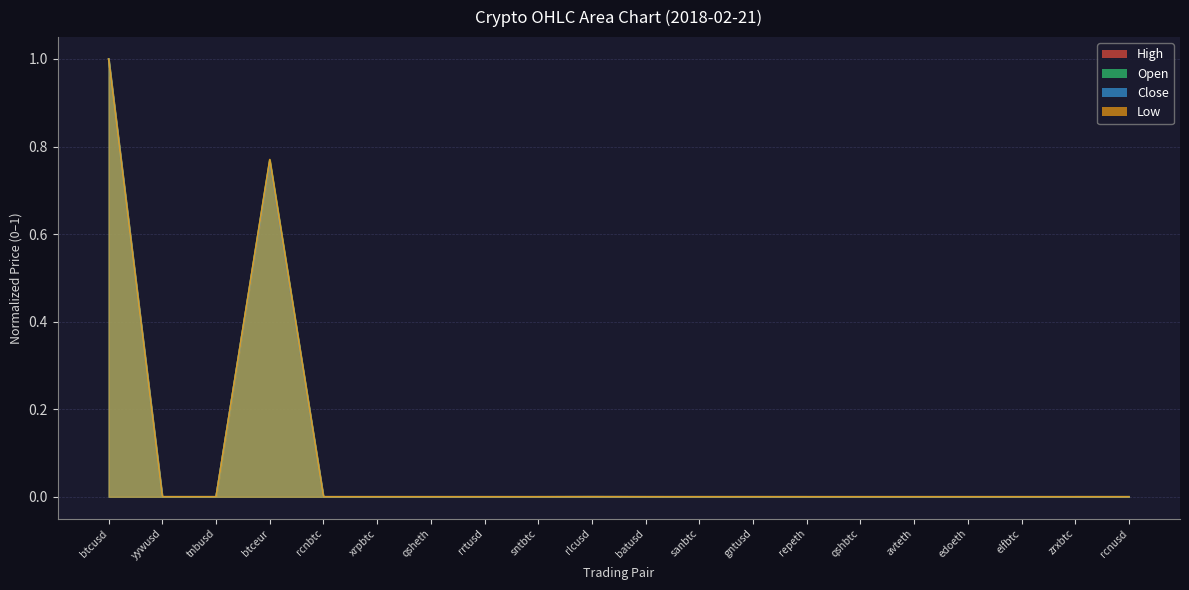

True or false: open has a value of 0.0 at gntusd.

False